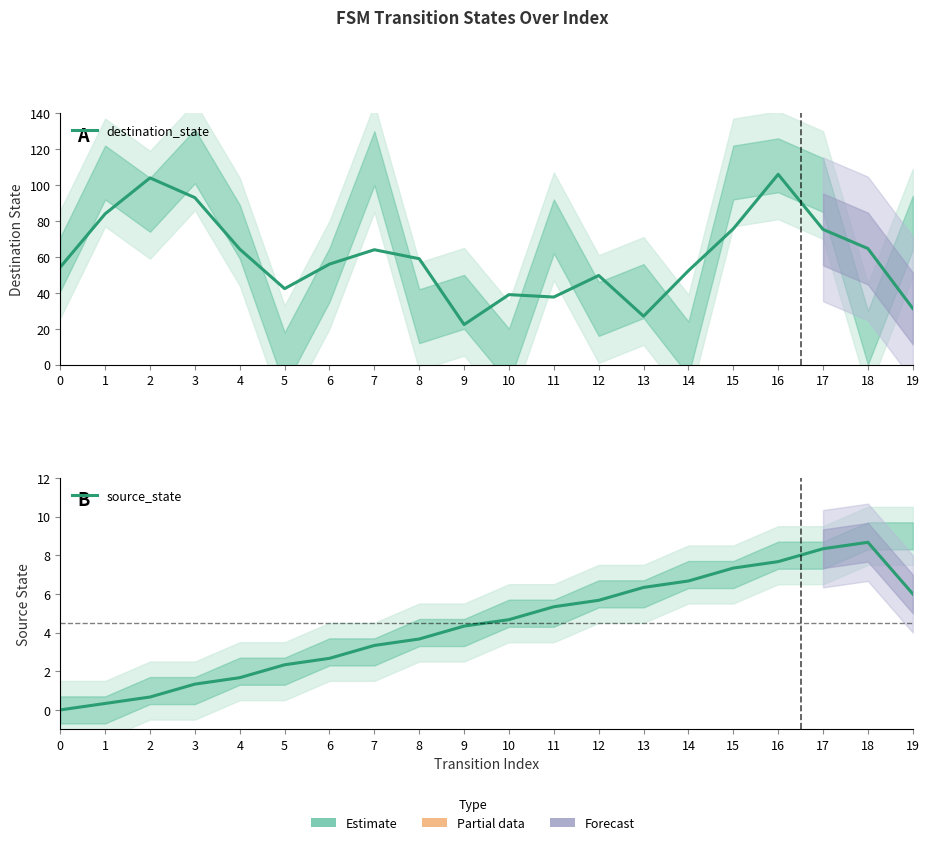

Does the chart have visible grid lines?

No